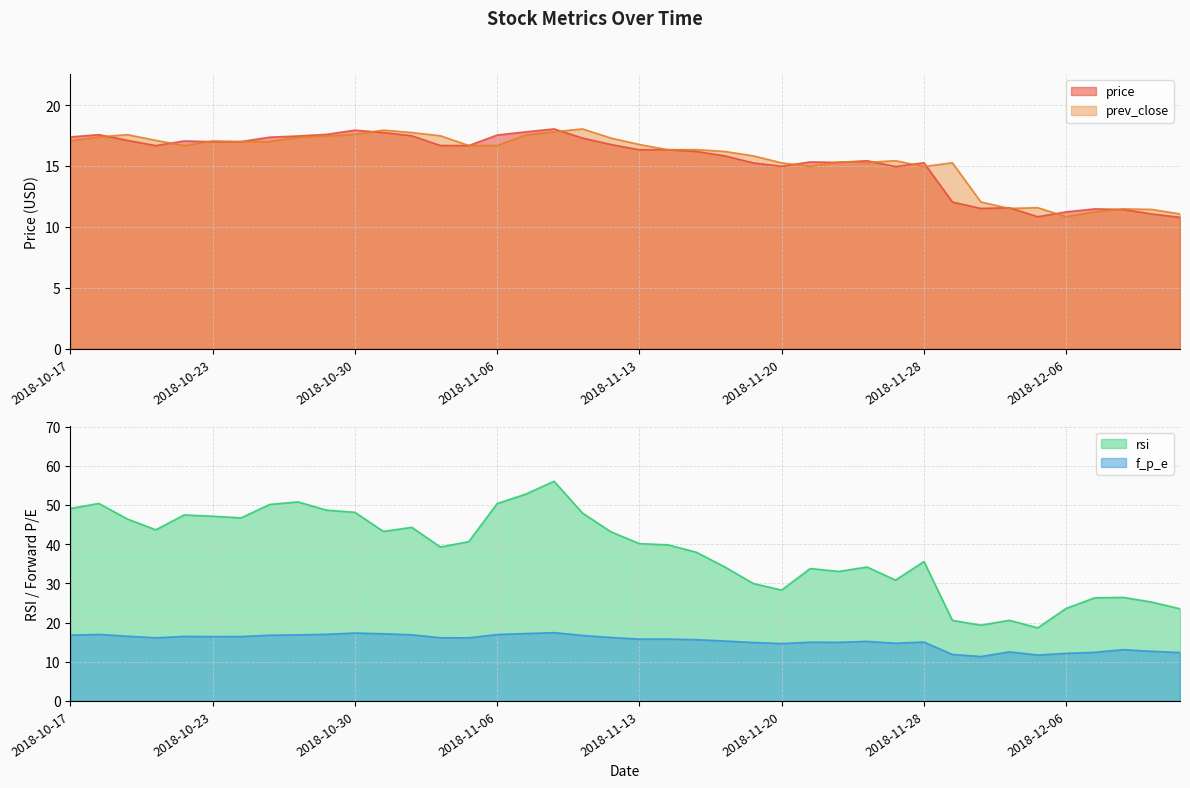

At which label does prev_close reach its peak?

2018-11-09